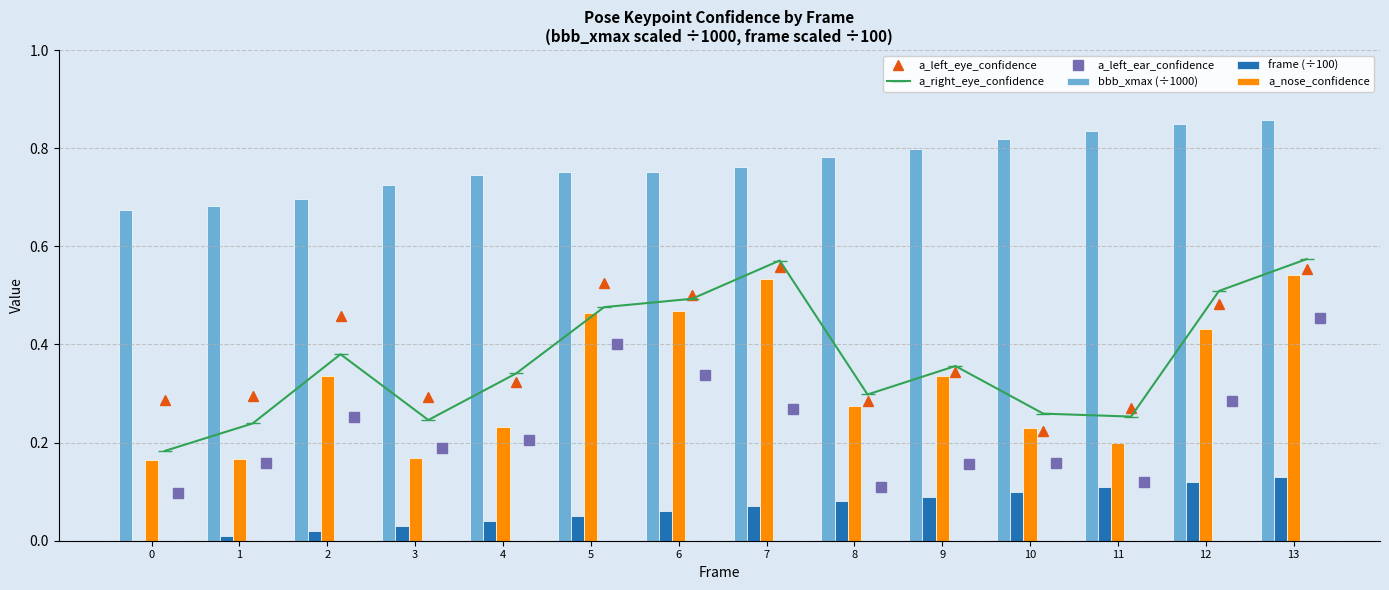

What is the difference between the second highest and second lowest values in the a_nose_confidence series?

0.4